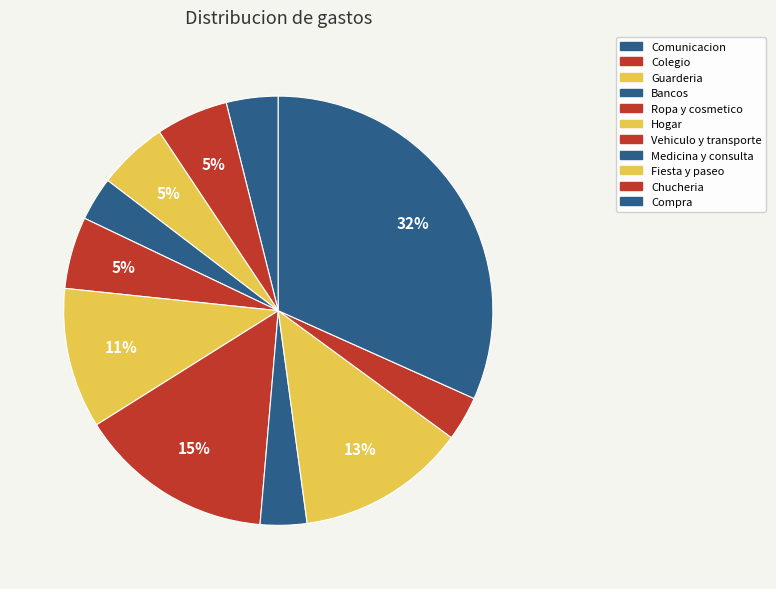

How many slices are in this pie chart?

11